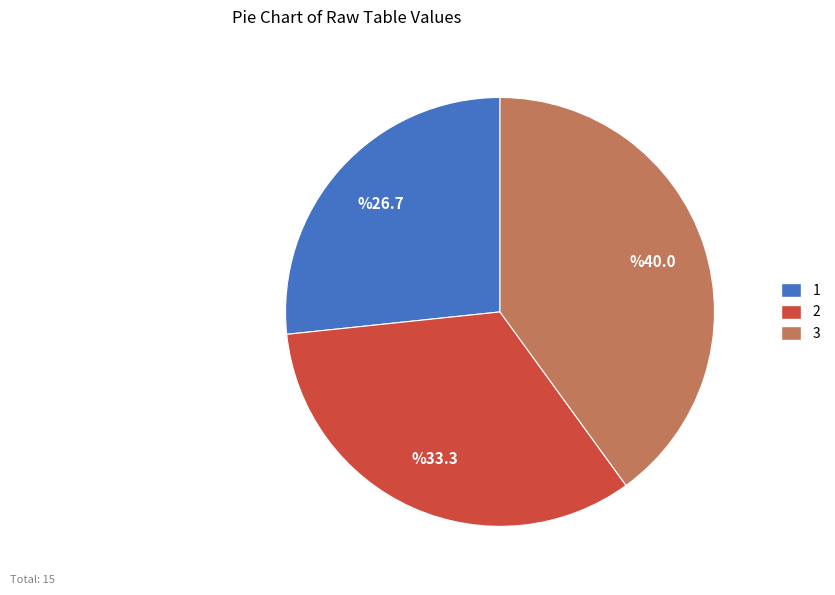

Rank the categories by value from highest to lowest.

3, 2, 1